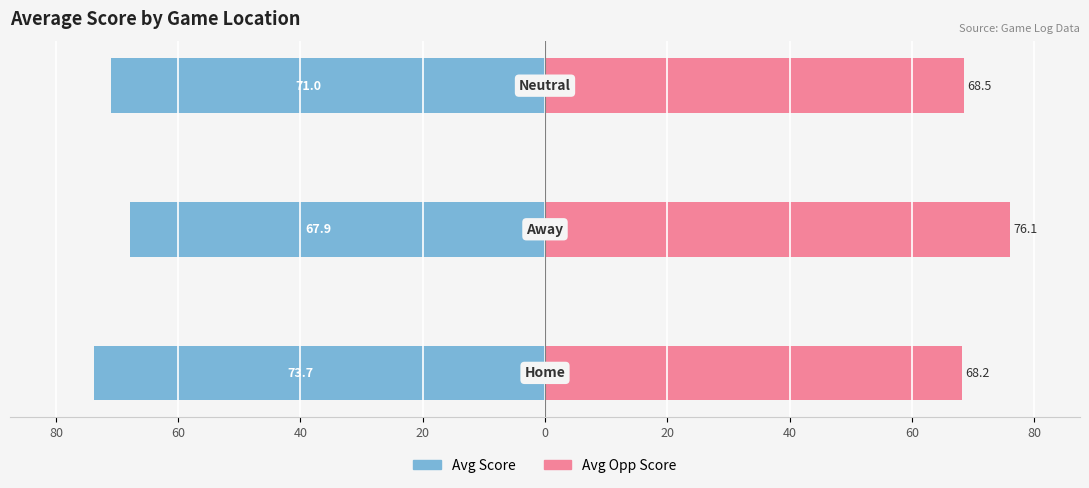

How many bars are there in total?

6